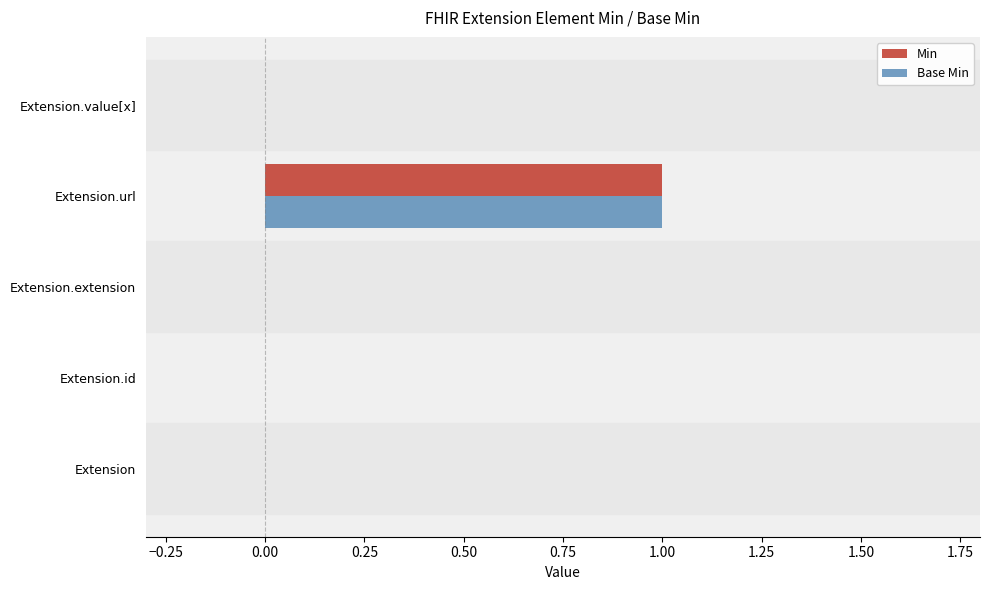

At which category does the chart reach its peak across all series?

Extension.url